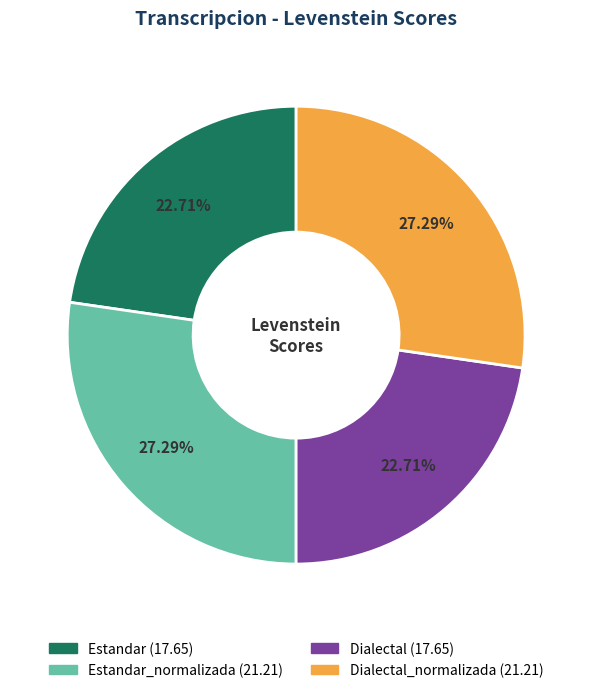

Is there a majority slice in this chart?

No